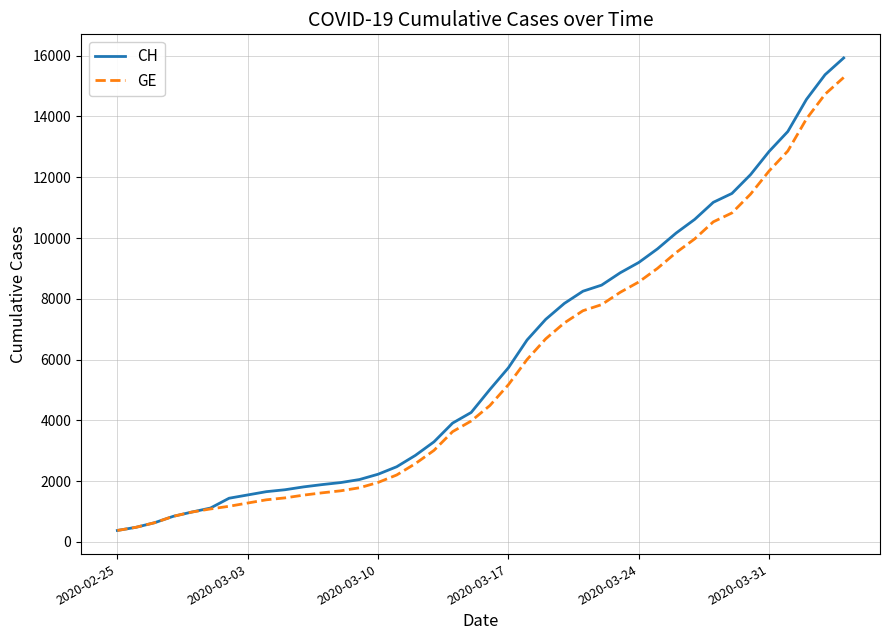

Which series has the largest range (max minus min)?

CH